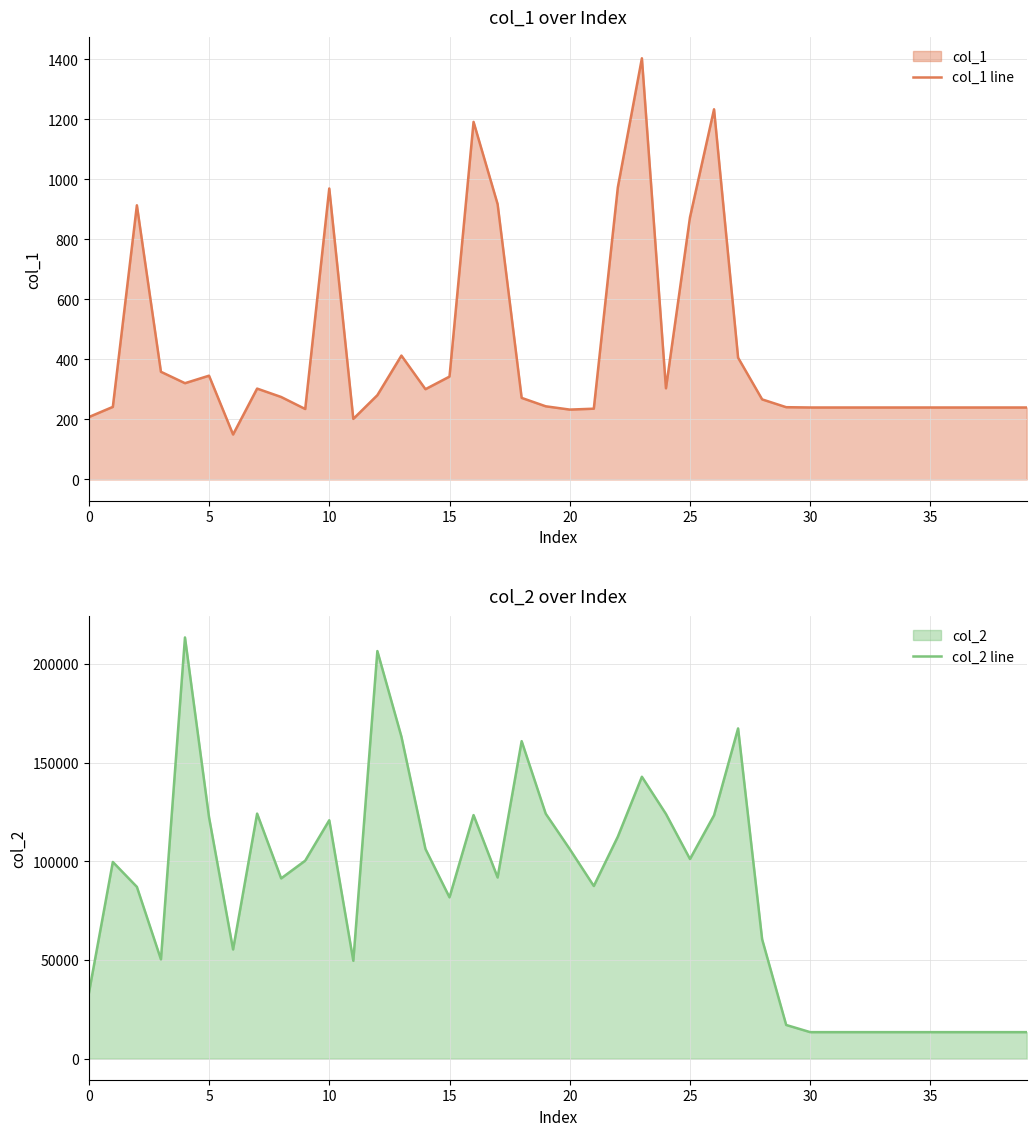

True or false: col_1 line has a value of 145 at 0.

False